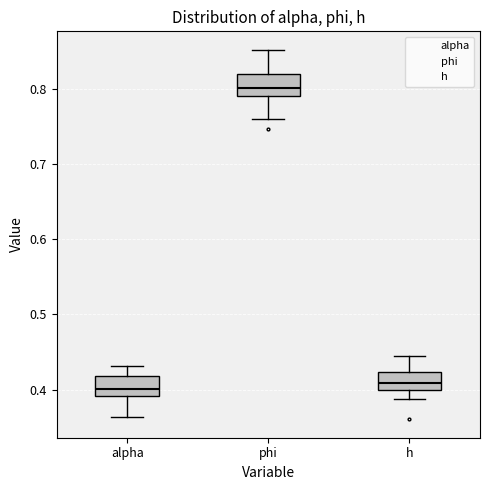

Reading left to right, read every box against the y-axis: the position of its median line, the range the box covers, and the ends of its whiskers. The values are not printed on the chart, so give them approximately, as read against the axis.

alpha: median 0.40, box 0.39 to 0.42, whiskers 0.36 to 0.43
phi: median 0.80, box 0.79 to 0.82, whiskers 0.76 to 0.85
h: median 0.41, box 0.40 to 0.42, whiskers 0.39 to 0.44